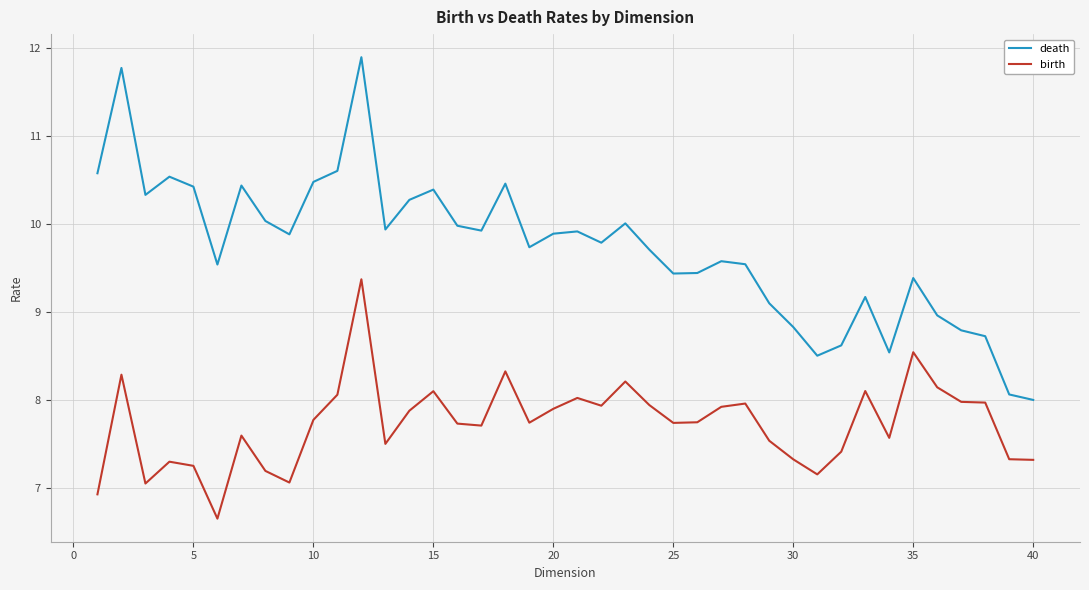

What is the difference between the maximum and minimum values in the birth series?

2.7